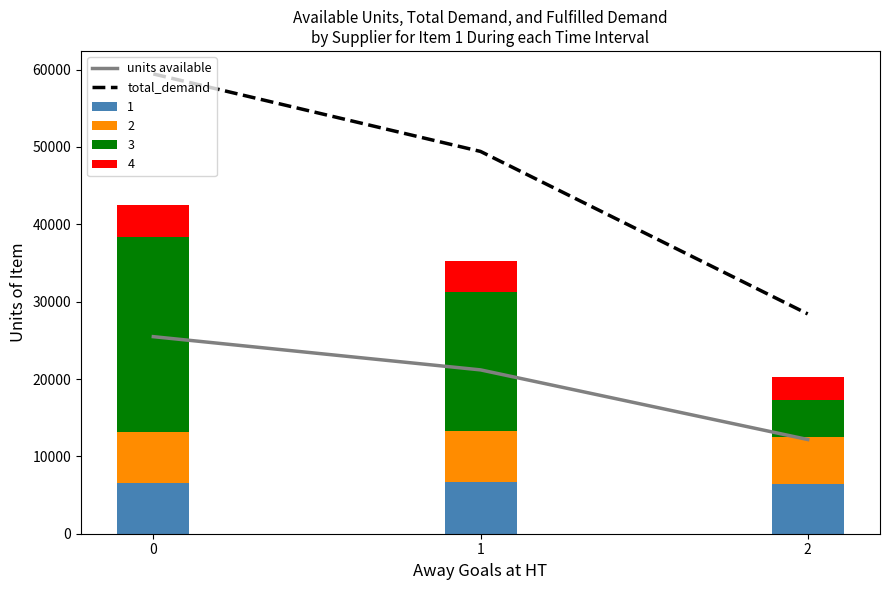

At how many categories does at least one series exceed 33757?

2